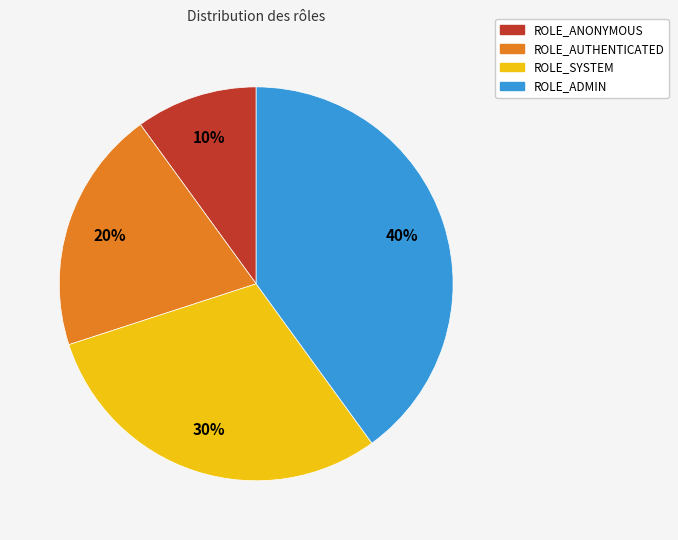

Combined, do ROLE_ADMIN and ROLE_SYSTEM account for over 50%?

Yes